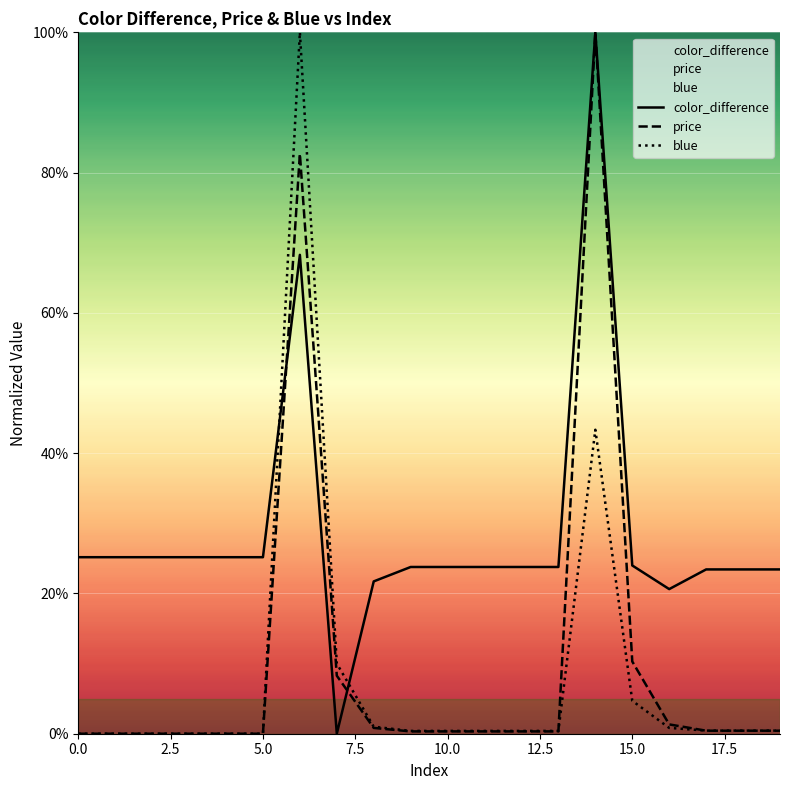

Read the price value at 15.0.

10.3